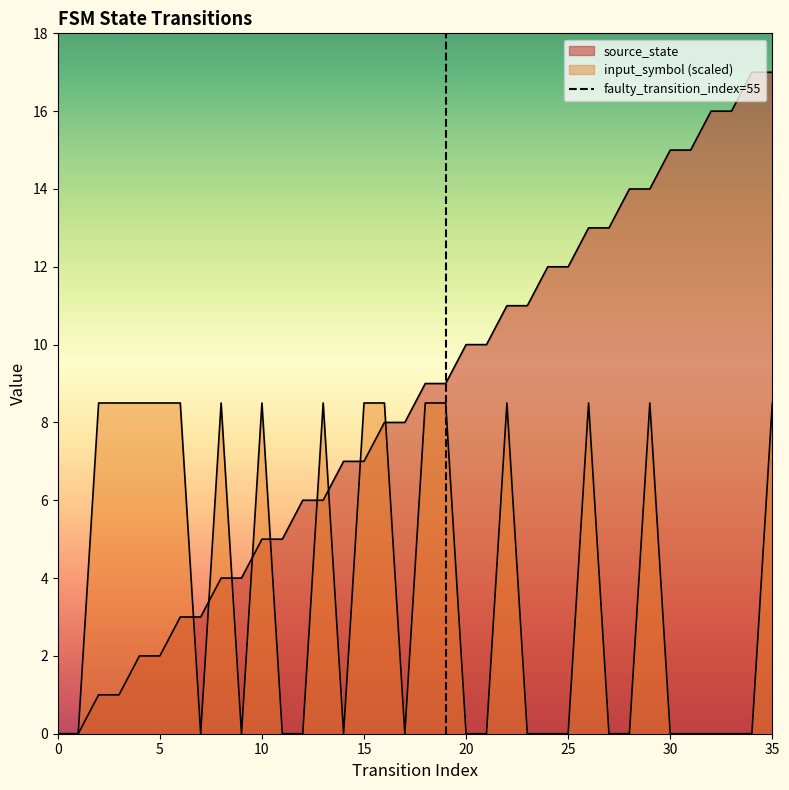

How many intersections are there between input_symbol and source_state?

9